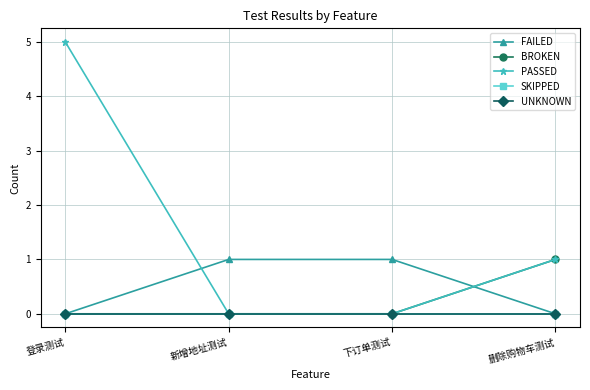

Reading left to right, what are all the values shown in this chart?

FAILED: 0	1	1	0
BROKEN: 0	0	0	1
PASSED: 5	0	0	1
SKIPPED: 0	0	0	0
UNKNOWN: 0	0	0	0